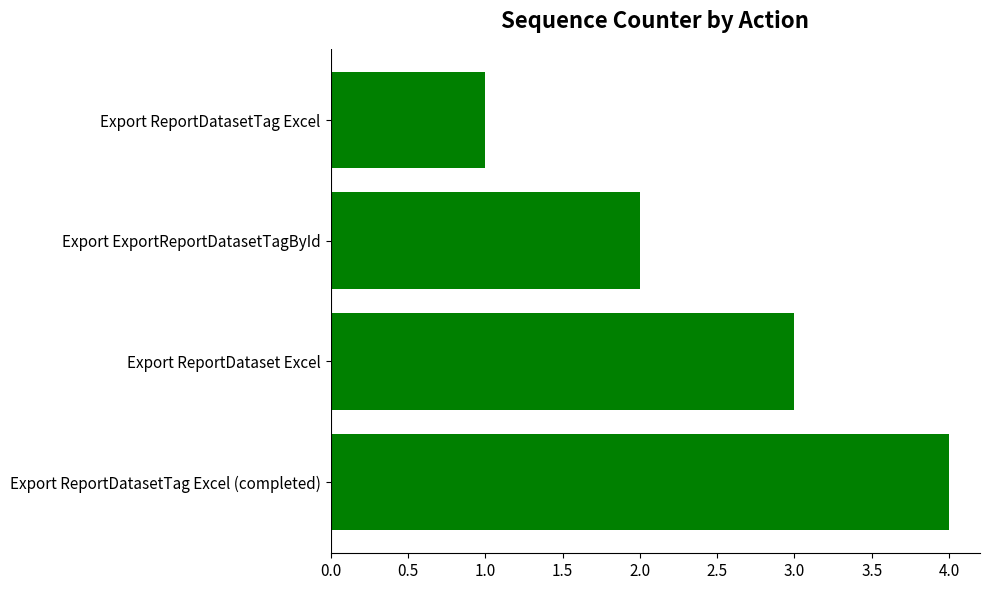

Rank the categories by value from lowest to highest.

Export ReportDatasetTag Excel, Export ExportReportDatasetTagById, Export ReportDataset Excel, Export ReportDatasetTag Excel (completed)